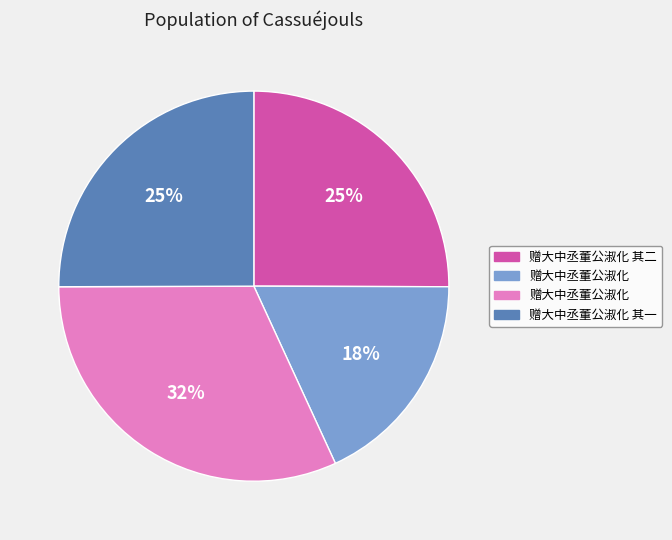

Is there any slice that represents more than half of the pie?

No